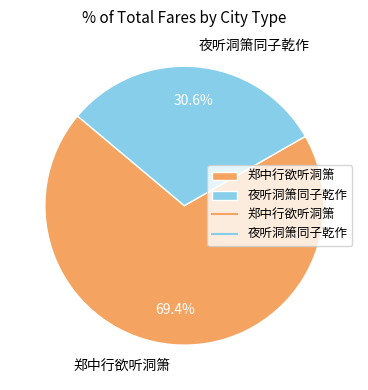

Rank the categories by value from lowest to highest.

夜听洞箫同子乾作, 郑中行欲听洞箫